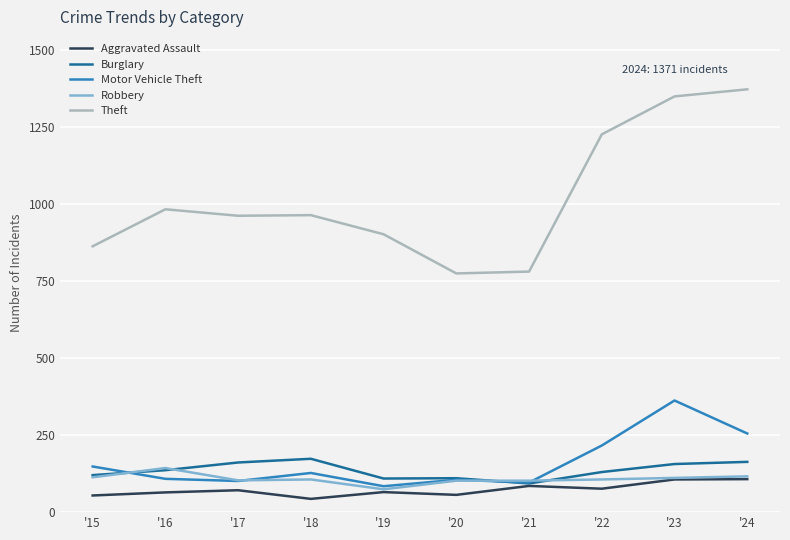

What is the minimum value for Theft?

774